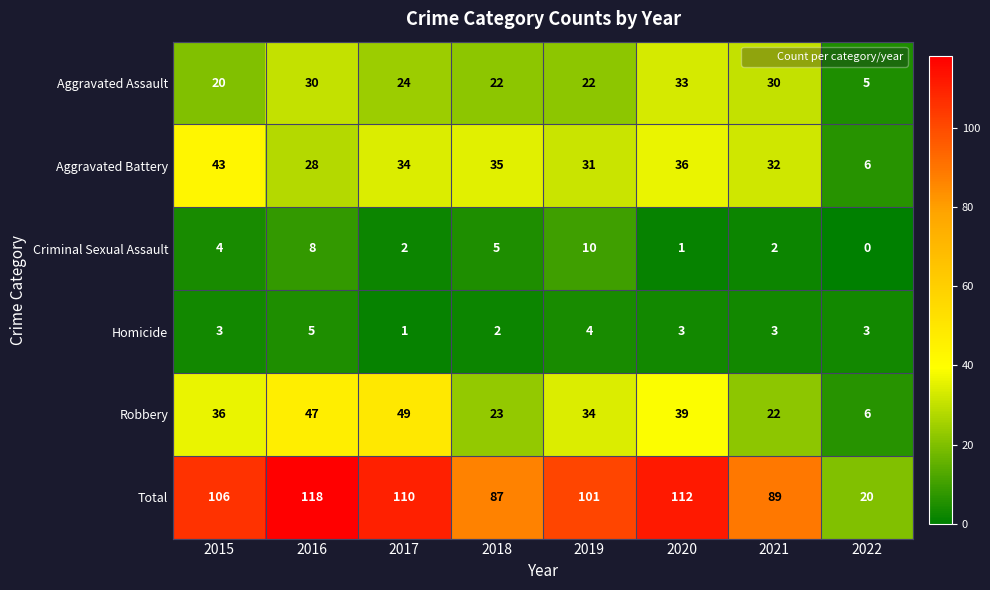

Rank the series at 2018 from highest to lowest value.

Total, Aggravated Battery, Robbery, Aggravated Assault, Criminal Sexual Assault, Homicide